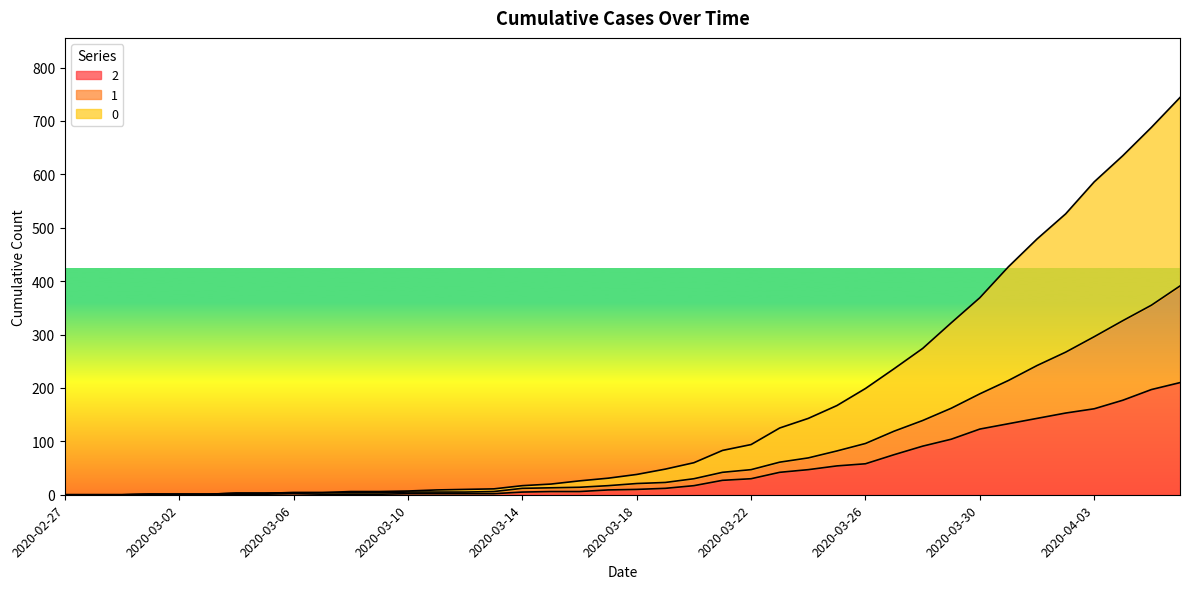

At which category is the sum across all series the highest?

2020-04-06